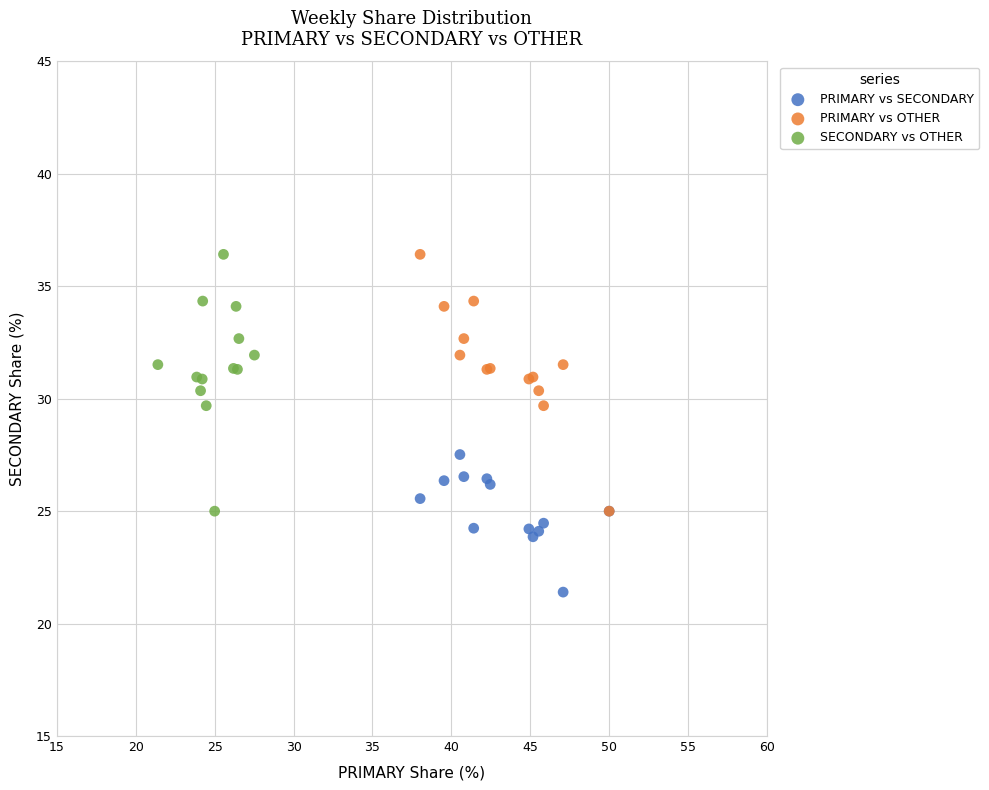

Which series reaches the minimum Y coordinate?

PRIMARY vs SECONDARY